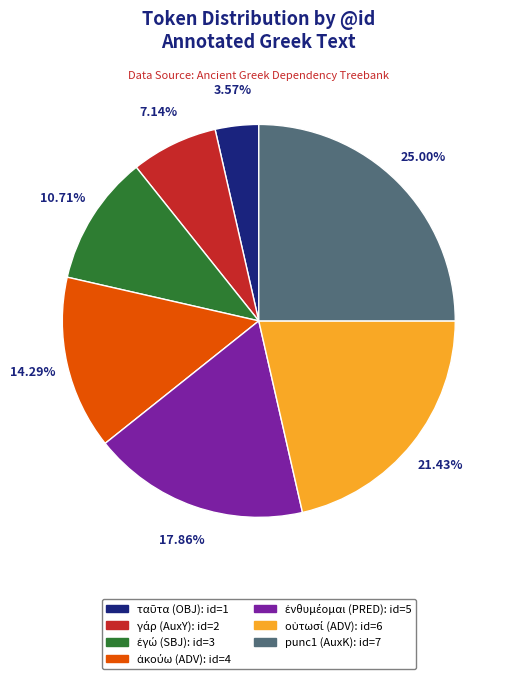

Is there a majority slice in this chart?

No